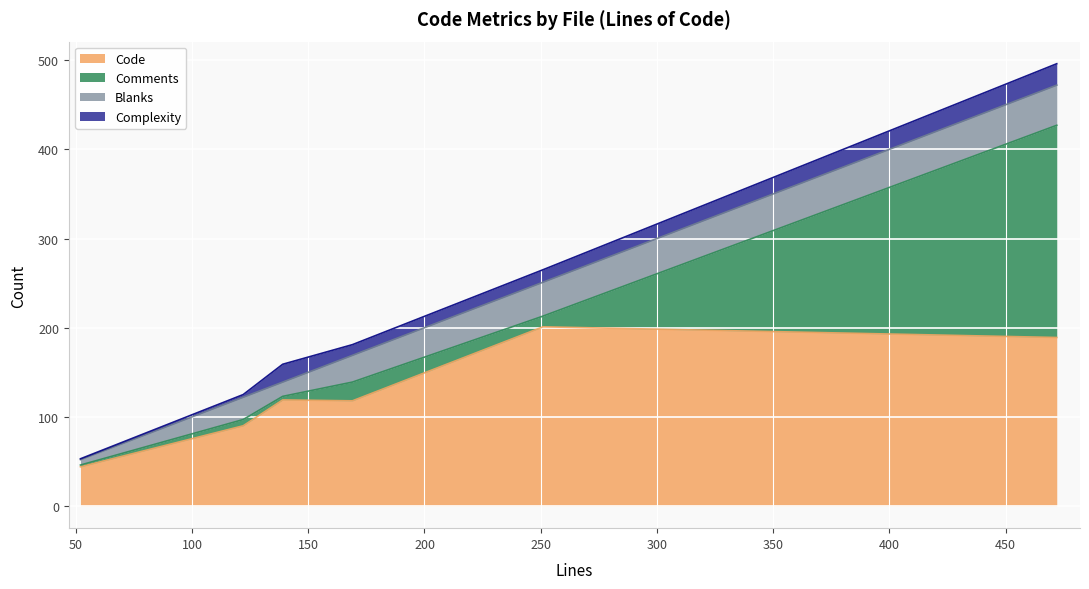

How many values in the Code series are below 119?

3